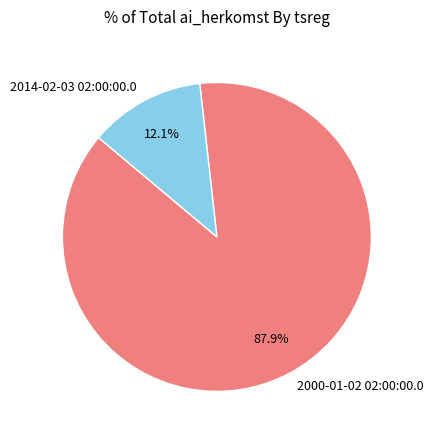

Approximately how many times larger is the value at 2014-02-03 02:00:00.0 compared to 2000-01-02 02:00:00.0?

0.1